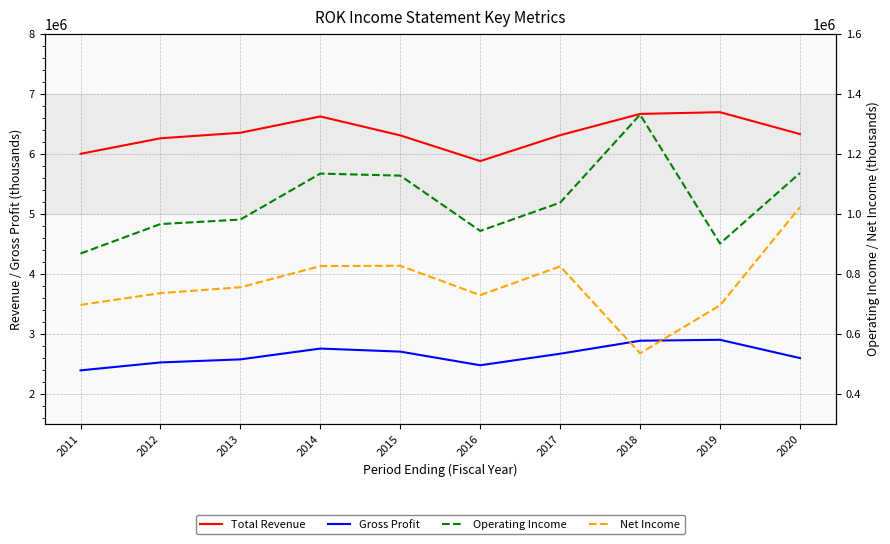

At which category does Operating Income reach its first local valley?

2016